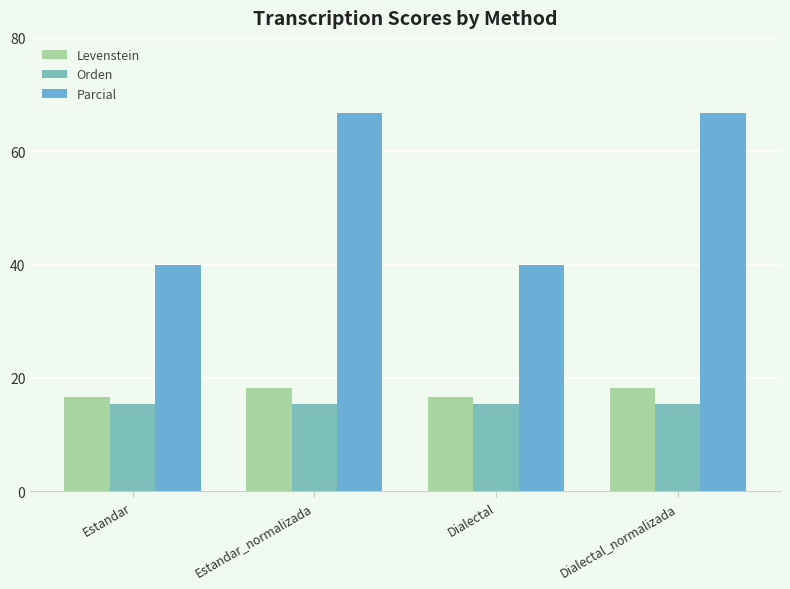

Between Estandar and Dialectal_normalizada, which series saw the biggest shift?

Parcial